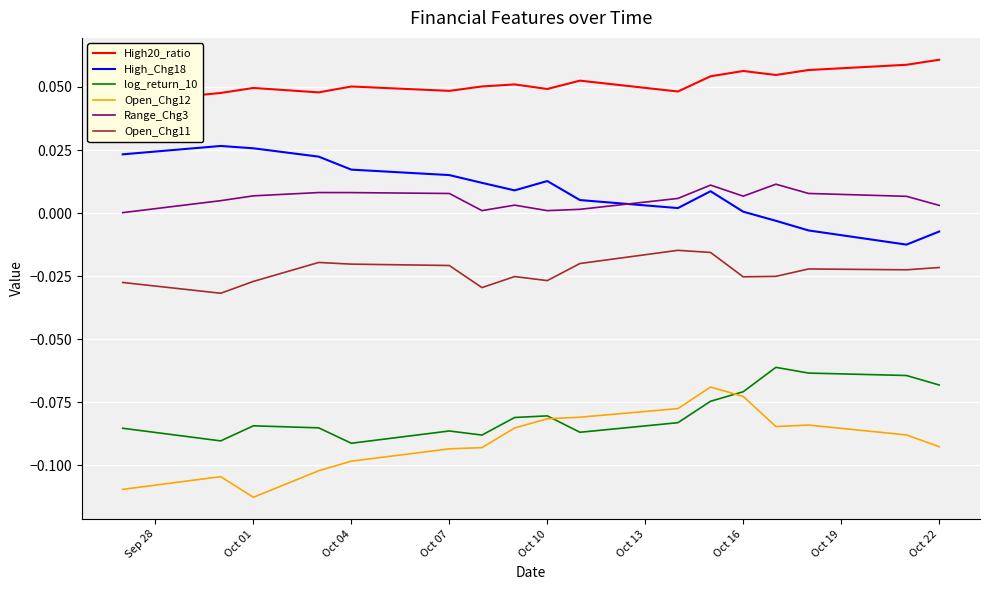

In Range_Chg3, how many points are lower than both neighbors (excluding endpoints)?

3